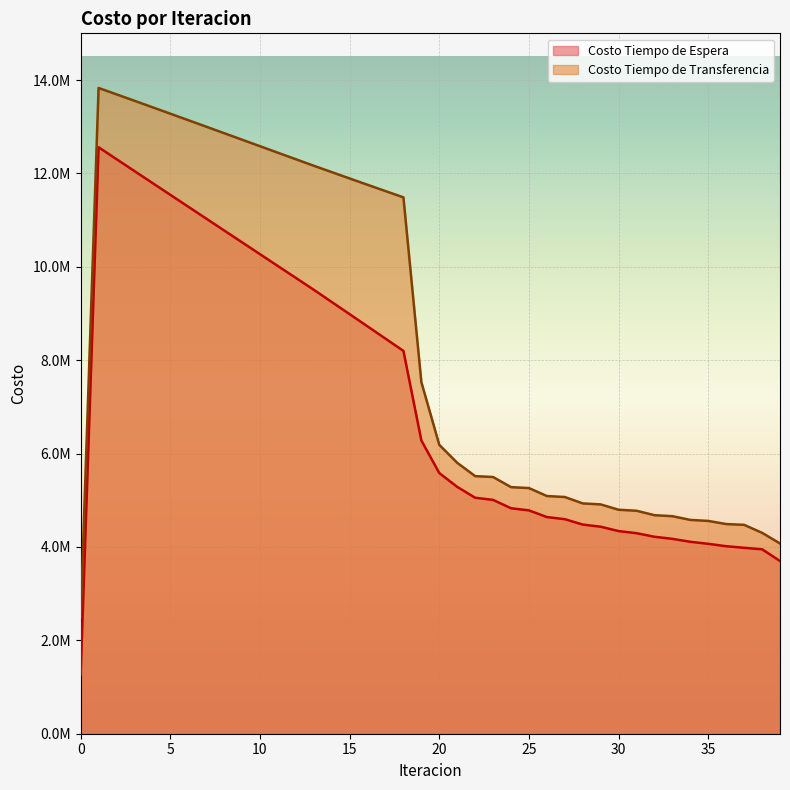

Which series has the largest total across all categories?

Costo Tiempo de Transferencia